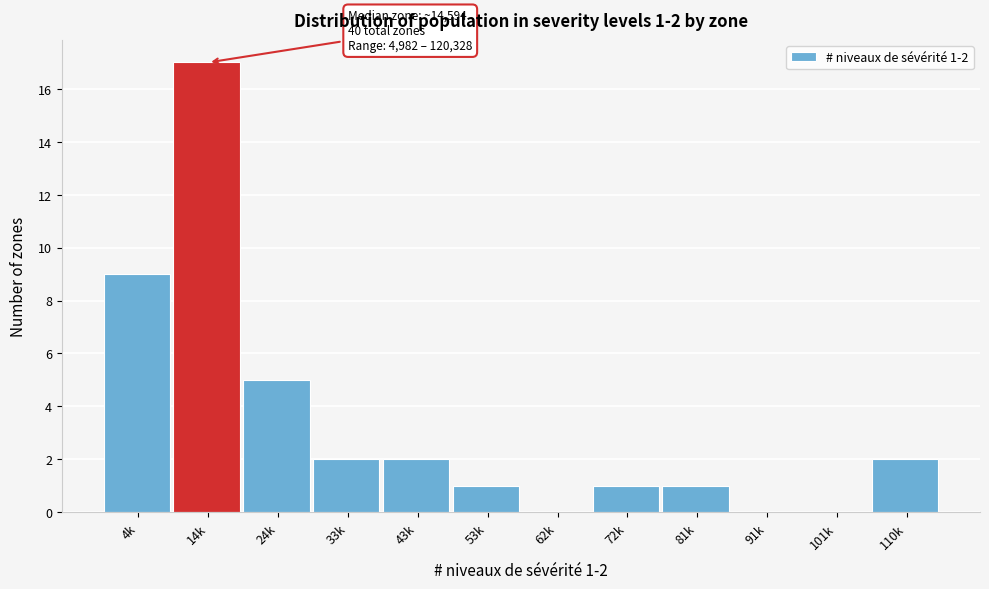

What is the sum of all values?

40